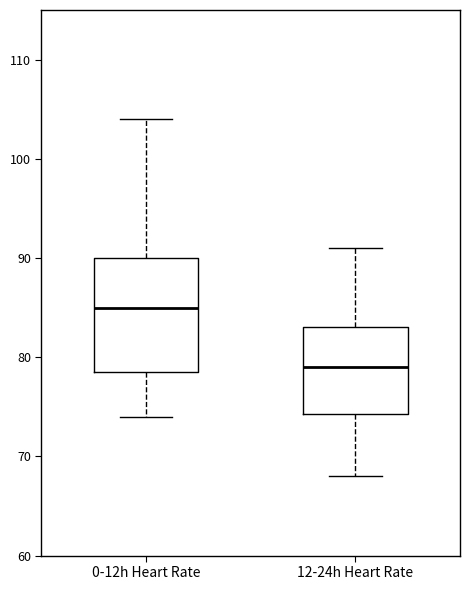

Where does the lower whisker of the box for 0-12h Heart Rate end on the y-axis? The values are not printed on the chart, so give them approximately, as read against the axis.

74